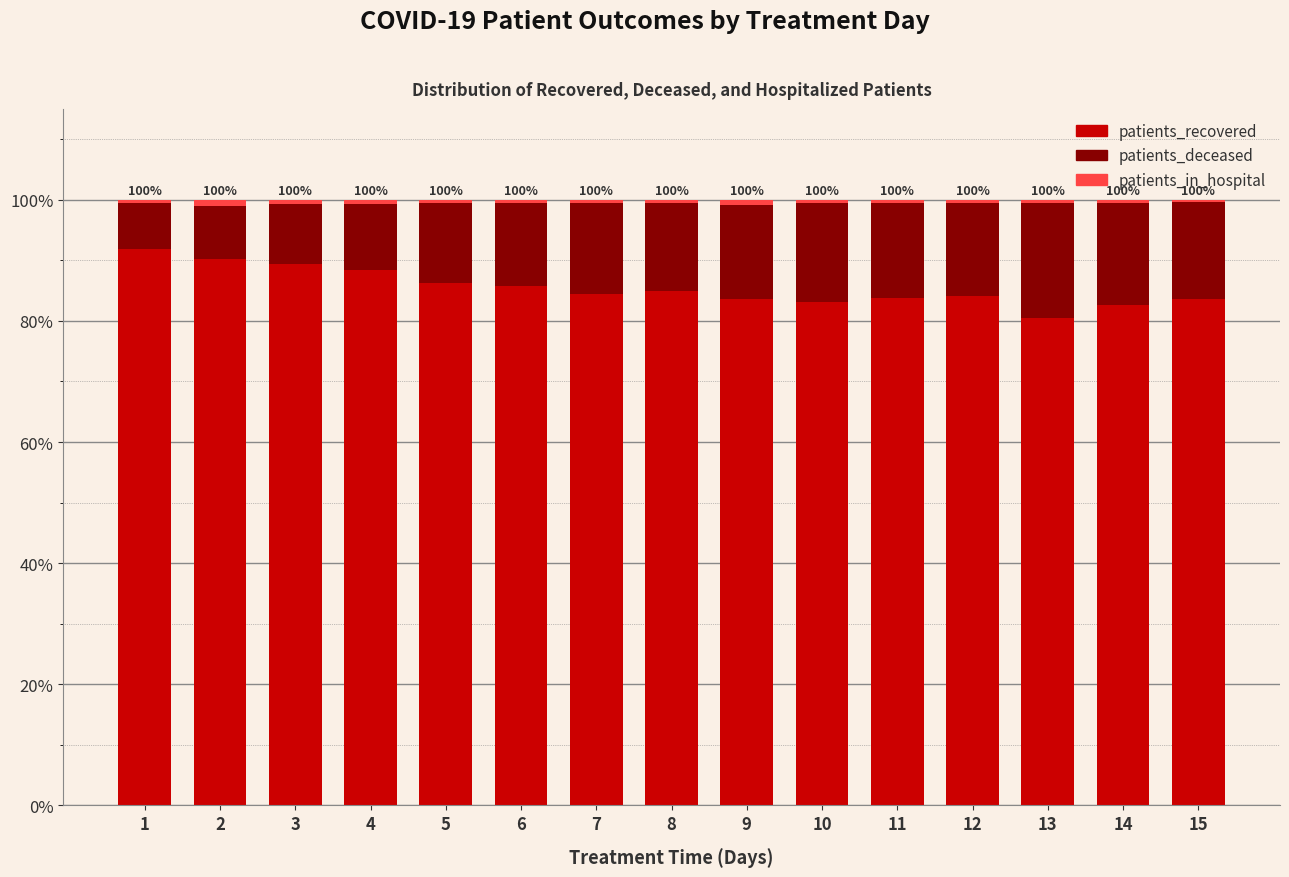

The value of patients_recovered at 6 is 120.7. True or false?

False